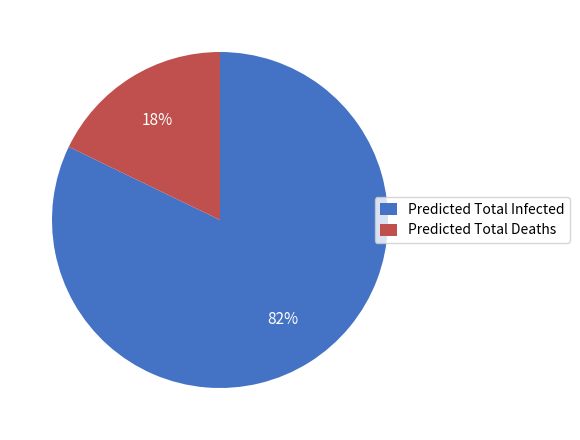

To the nearest percent, what portion does Predicted Total Infected represent?

82%